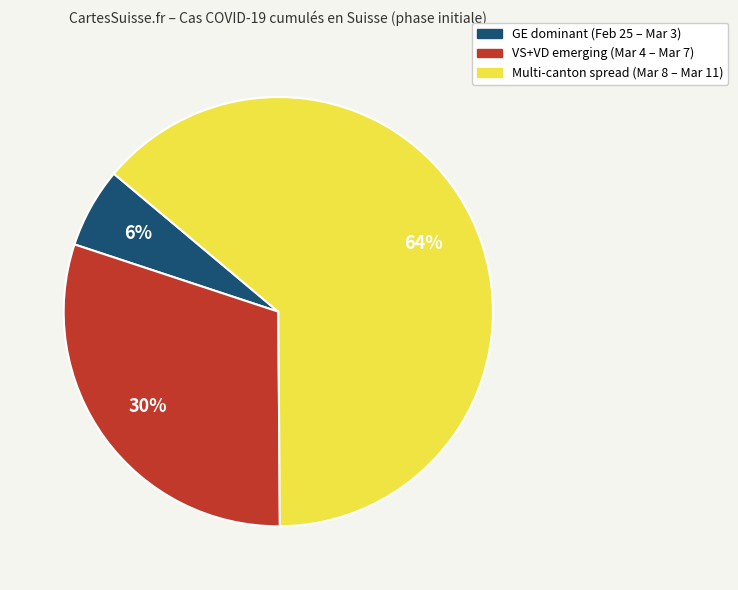

To the nearest percent, what is the average slice percentage?

33%